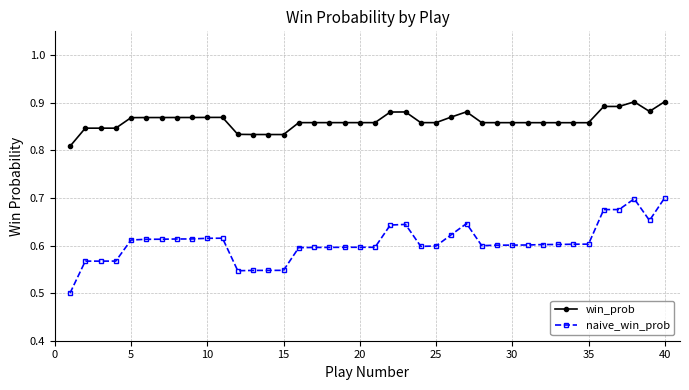

Rank the series by their average value, from highest to lowest.

win_prob, naive_win_prob